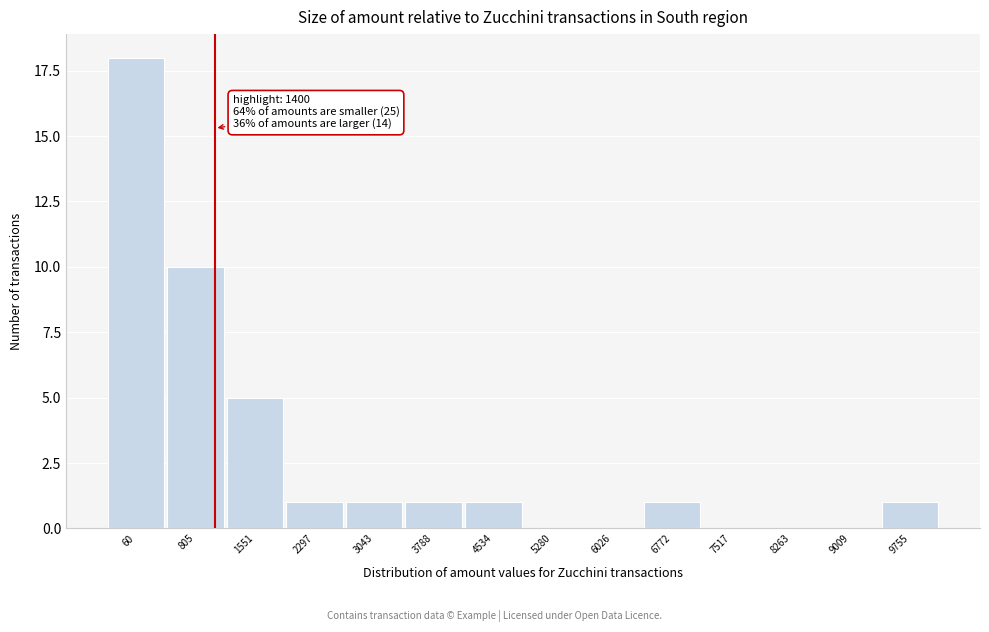

Reading right to left, transcribe all the data shown in this chart.

9755=1	9009=0	8263=0	7517=0	6772=1	6026=0	5280=0	4534=1	3788=1	3043=1	2297=1	1551=5	805=10	60=18